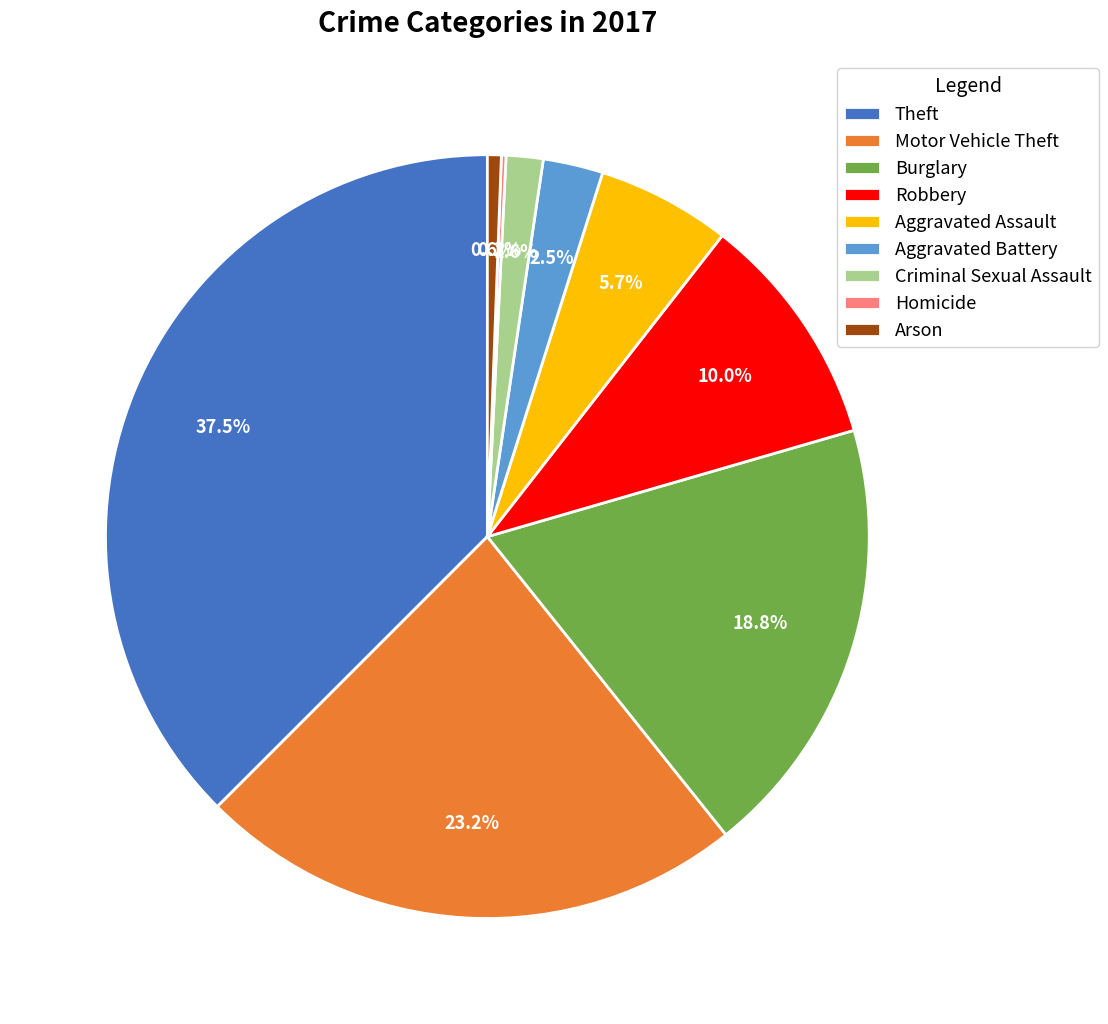

Which slice is the largest?

Theft